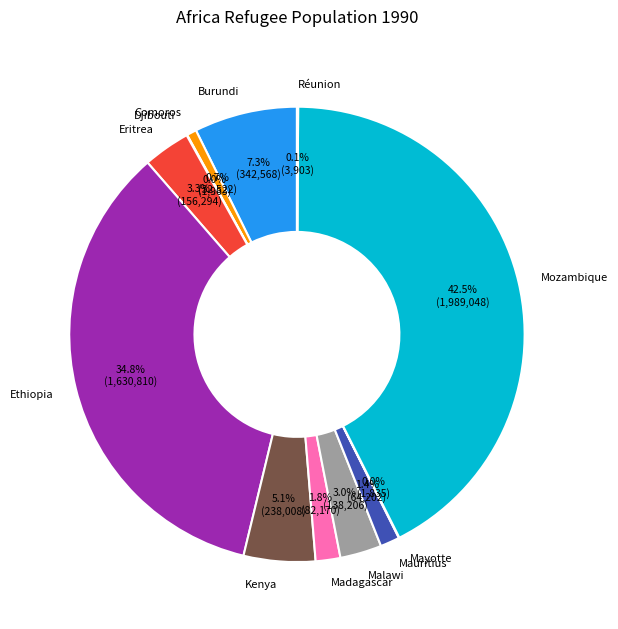

Does any single category account for the majority?

No